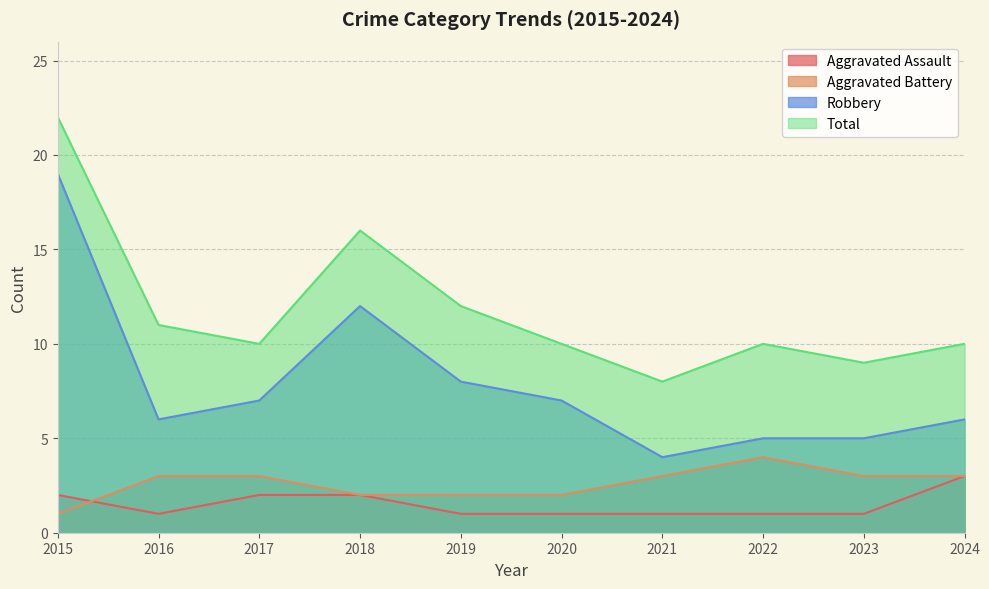

At which category is the sum across all series the highest?

2015